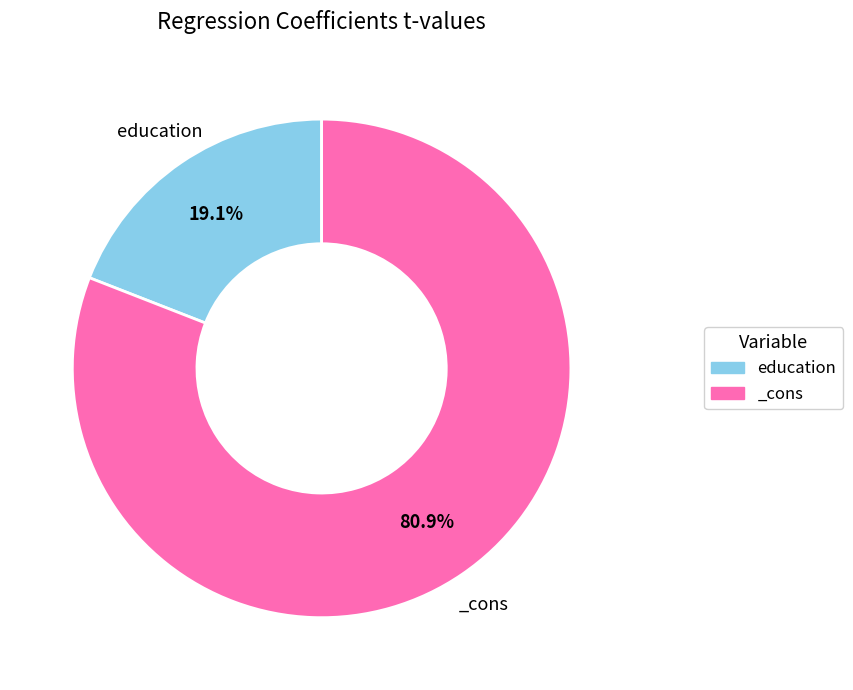

True or false: education accounts for 32% of the total.

False